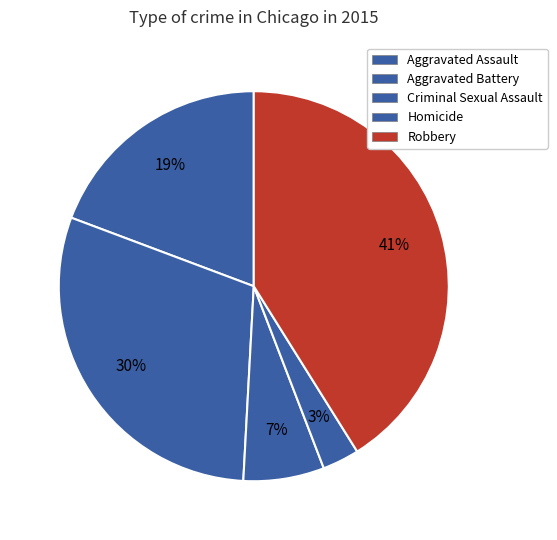

Which slice is the largest?

Robbery